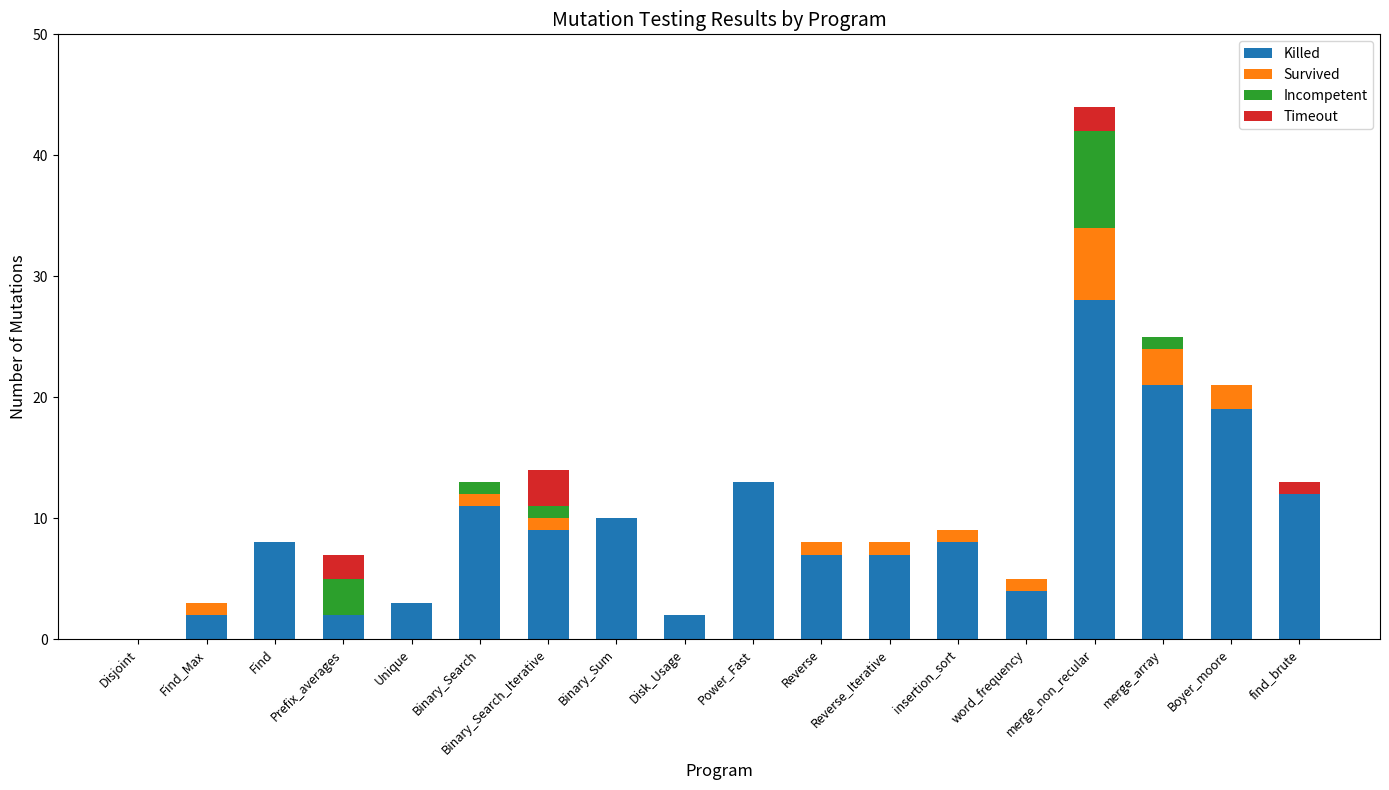

Which category has the highest value in the Killed series?

merge_non_recular